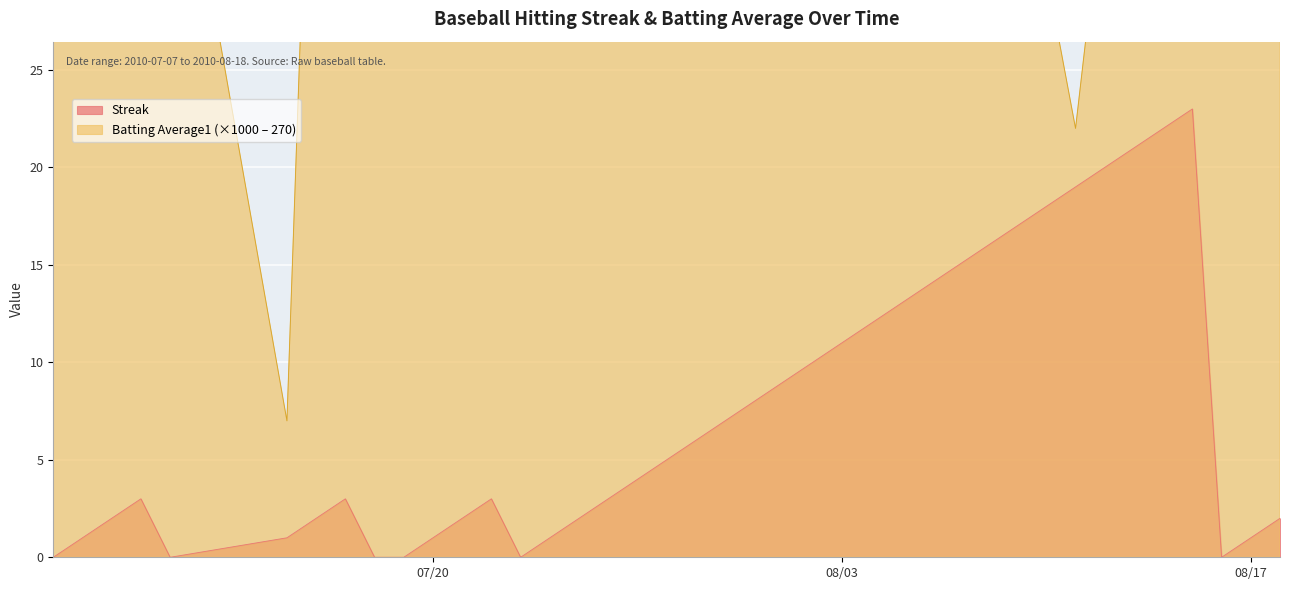

True or false: Streak has a value of 0 at 08/17.

False